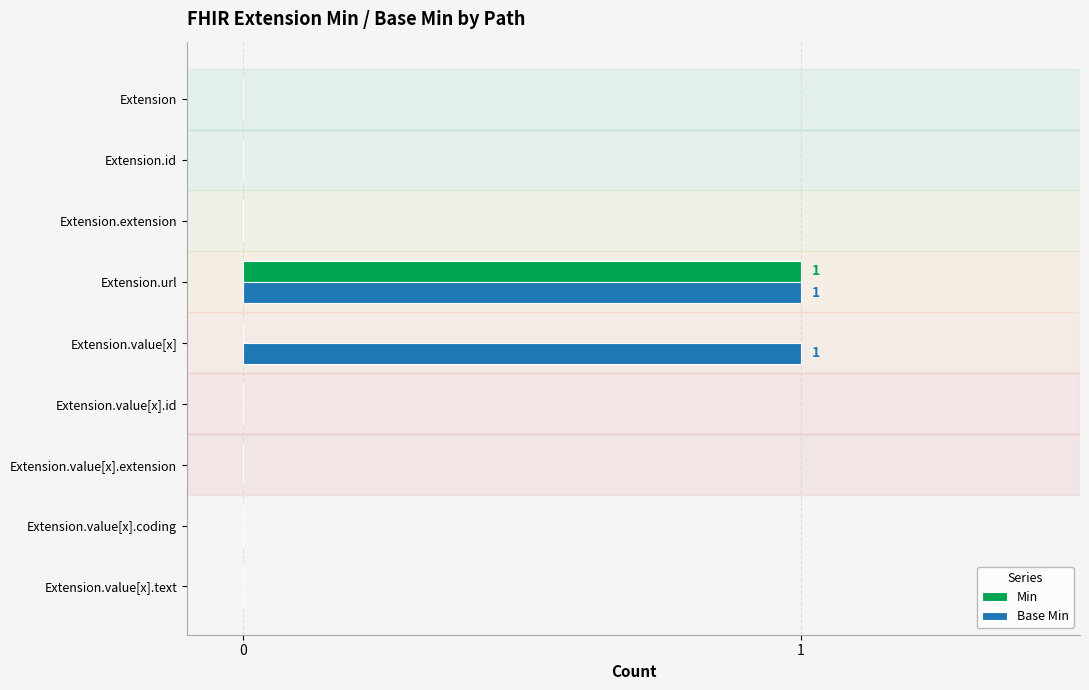

What are all the series names shown in the legend?

Min, Base Min